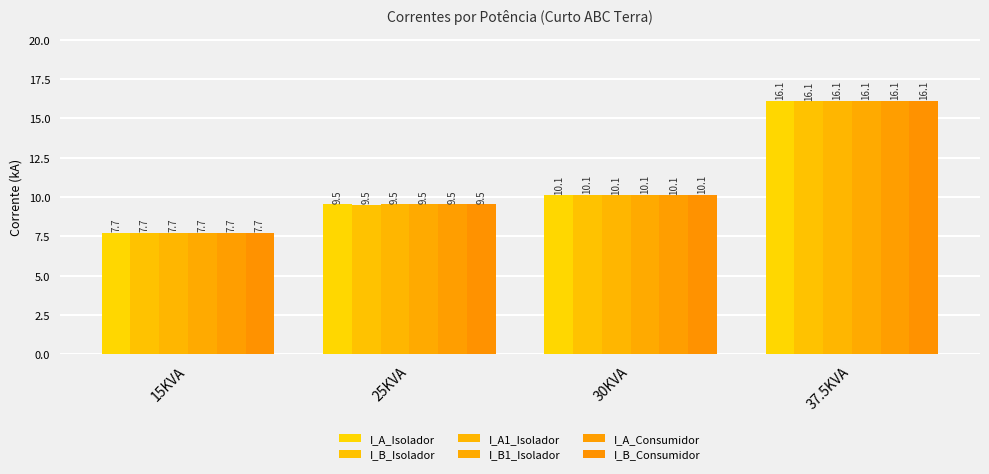

How many bars are there in total?

24